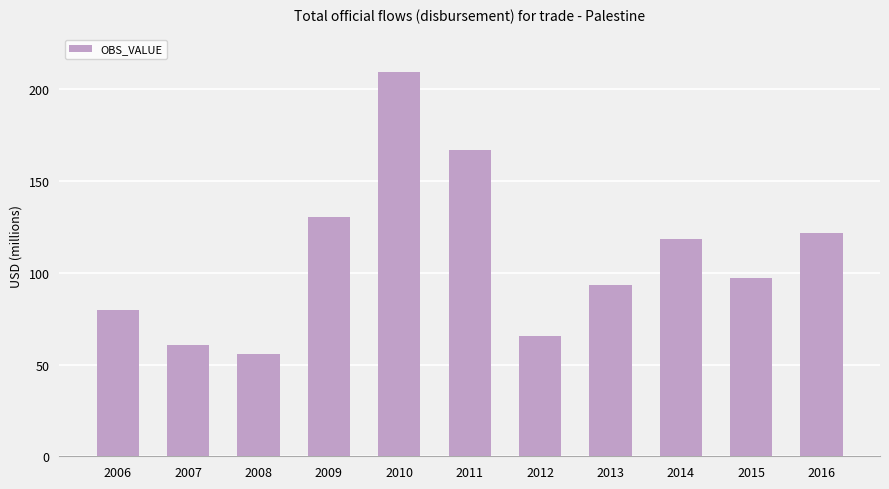

What is the difference between the maximum and minimum values?

153.3